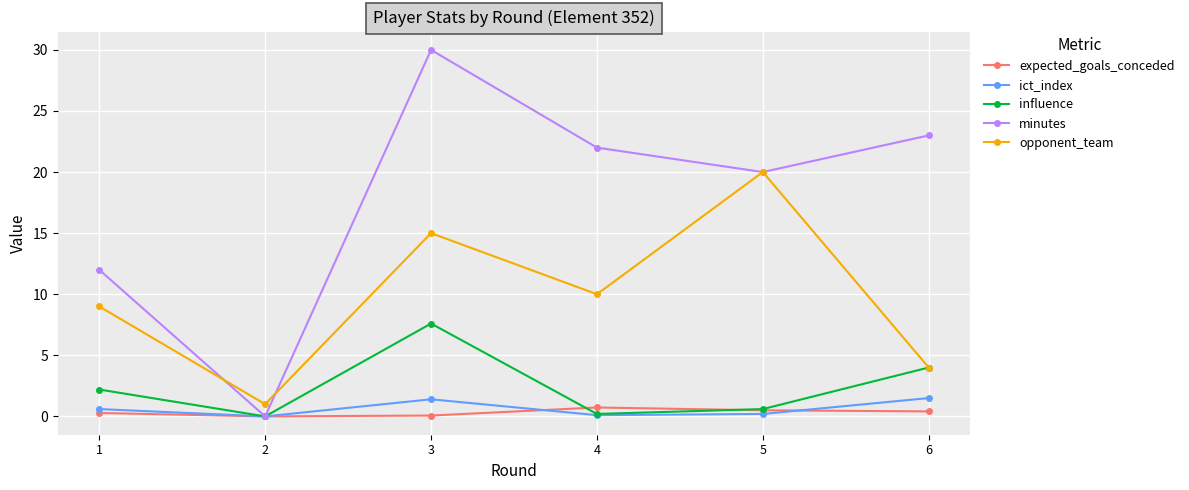

The influence series shows 1.8 at 6. True or false?

False